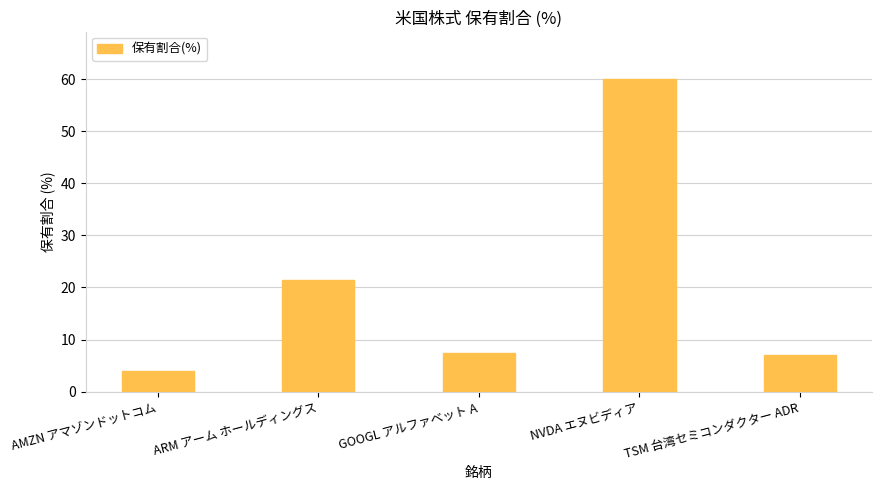

Reading left to right, extract all data points from this chart.

4.1	21.4	7.5	60.1	7.0